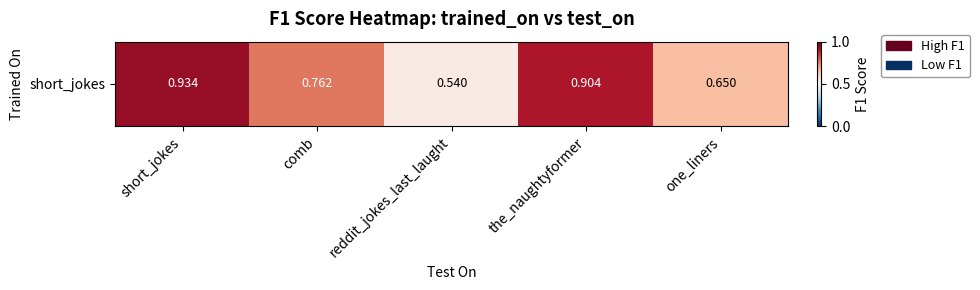

Count the number of data series in this chart.

1